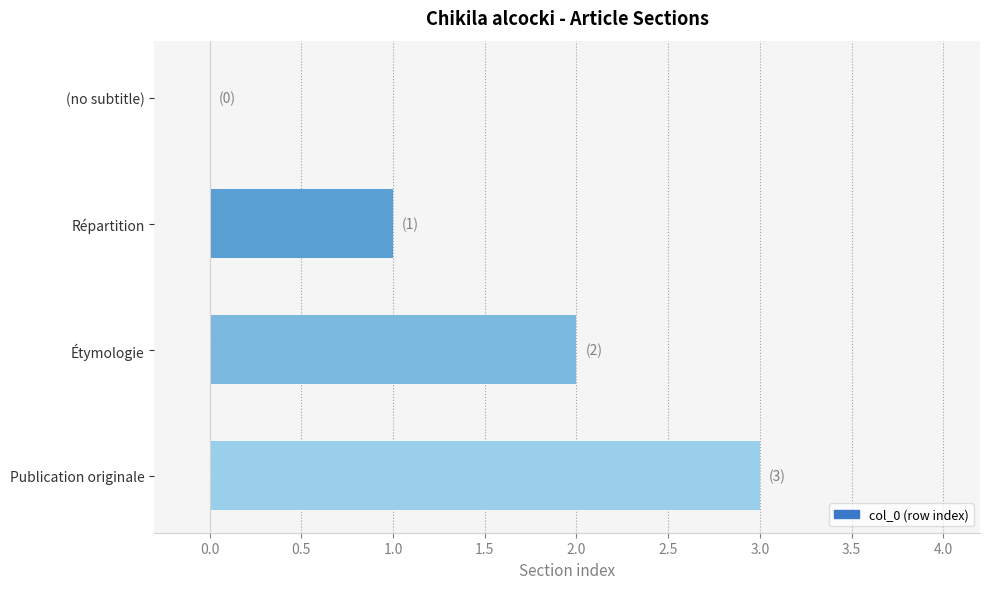

Approximately how many times larger is the value at Répartition compared to Publication originale?

0.3